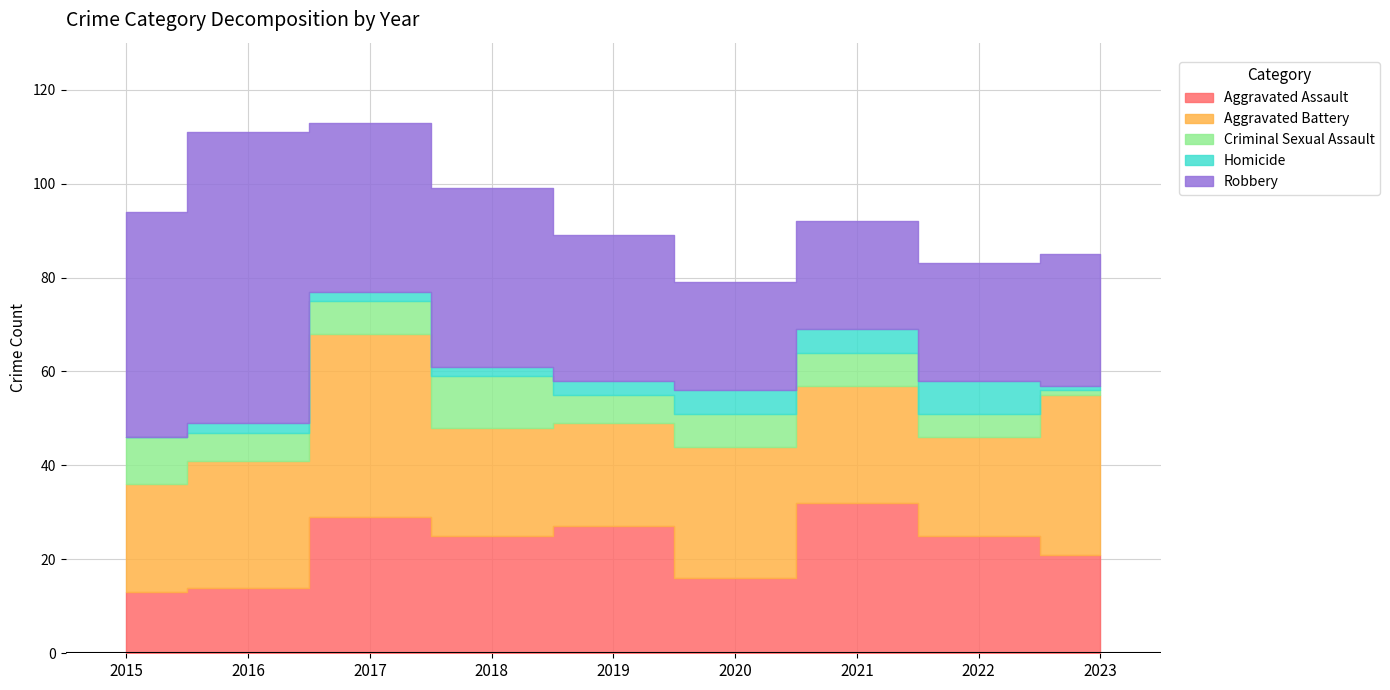

Which series ends up on top after the final intersection of Robbery and Aggravated Assault?

Aggravated Assault